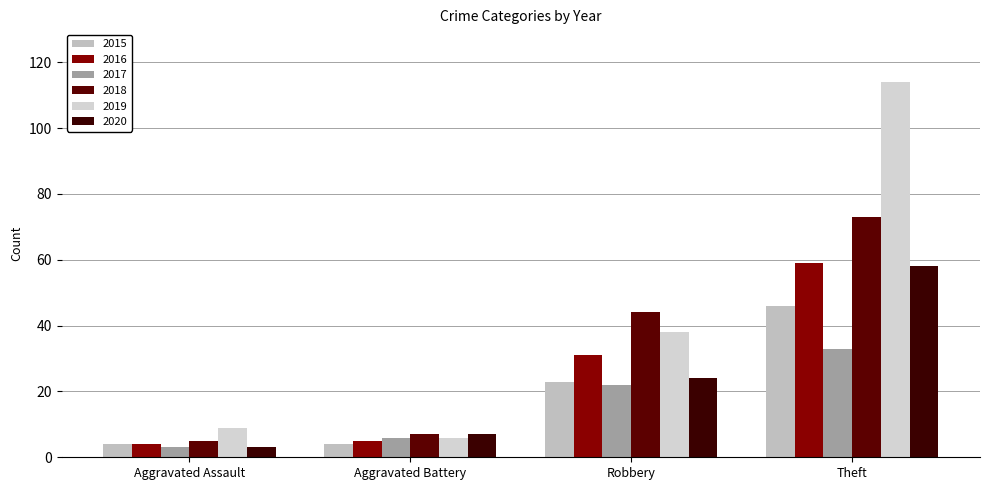

List the series in order of their peak value, lowest first.

2017, 2015, 2020, 2016, 2018, 2019